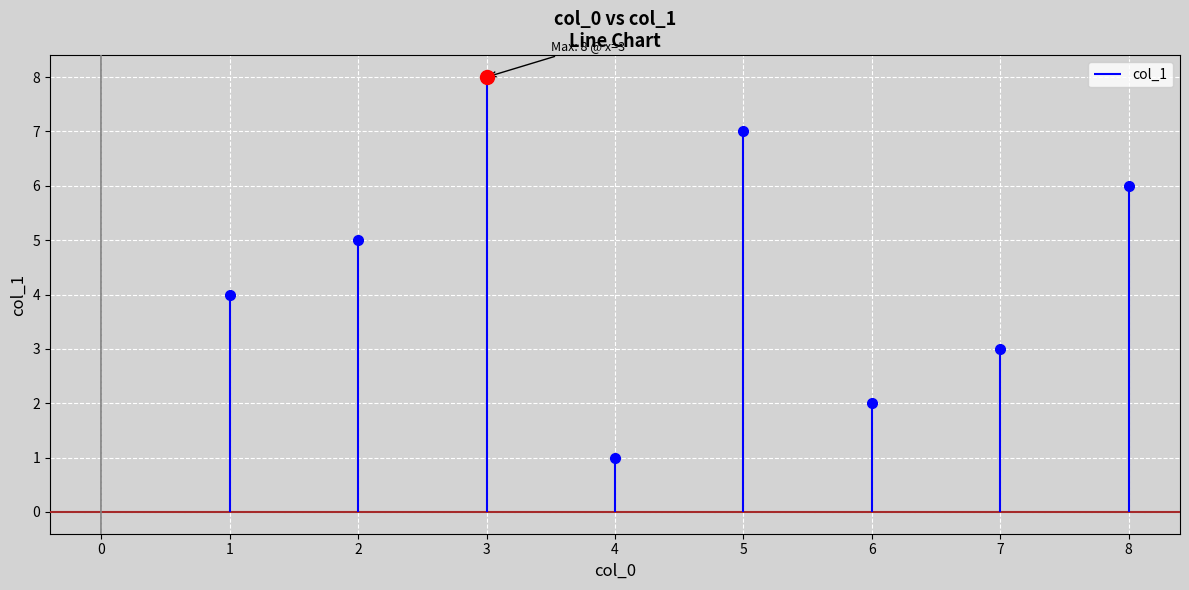

Rank the categories by value from lowest to highest.

4, 6, 7, 1, 2, 8, 5, 3